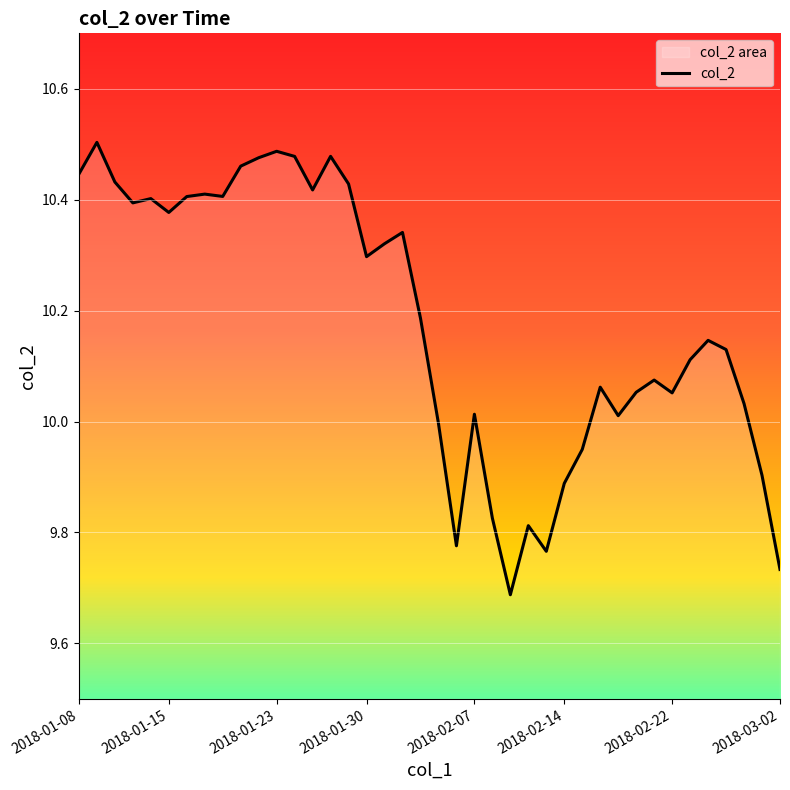

Reading left to right, list all the values displayed in this chart.

10.4	10.5	10.4	10.4	10.4	10.4	10.4	10.4	10.4	10.5	10.5	10.5	10.5	10.4	10.5	10.4	10.3	10.3	10.3	10.2	10.0	9.8	10.0	9.8	9.7	9.8	9.8	9.9	9.9	10.1	10.0	10.1	10.1	10.1	10.1	10.1	10.1	10.0	9.9	9.7